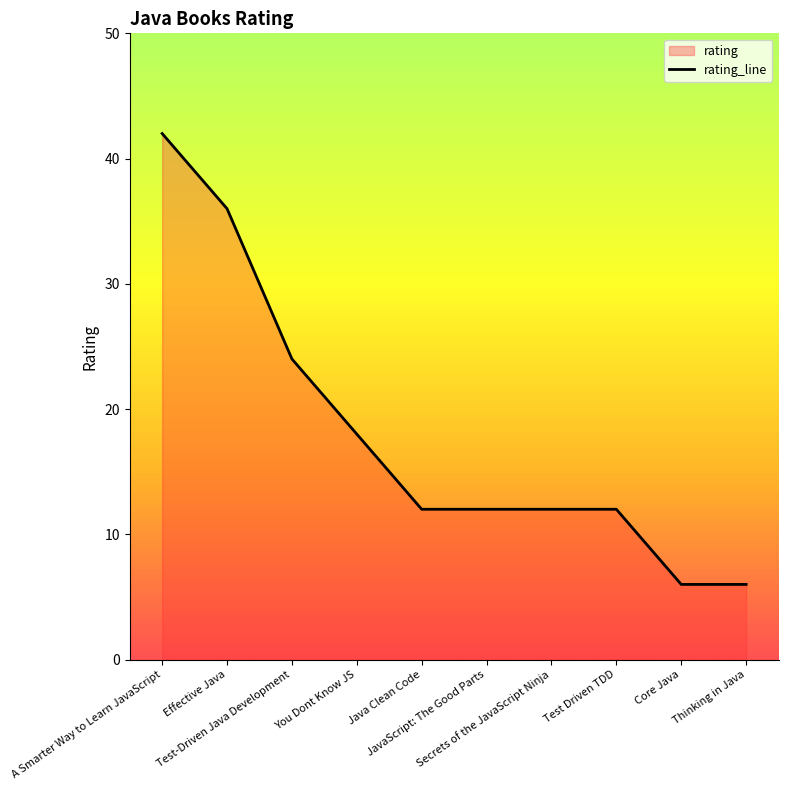

Count the number of data series in this chart.

1